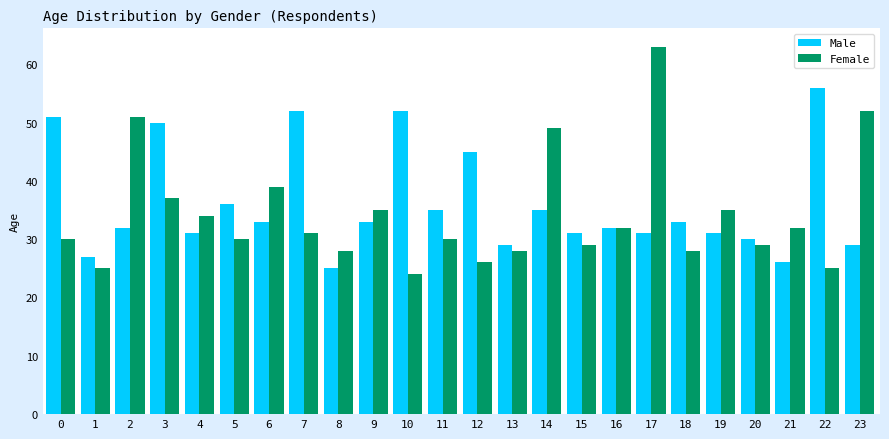

At which category is the sum across all series the highest?

17